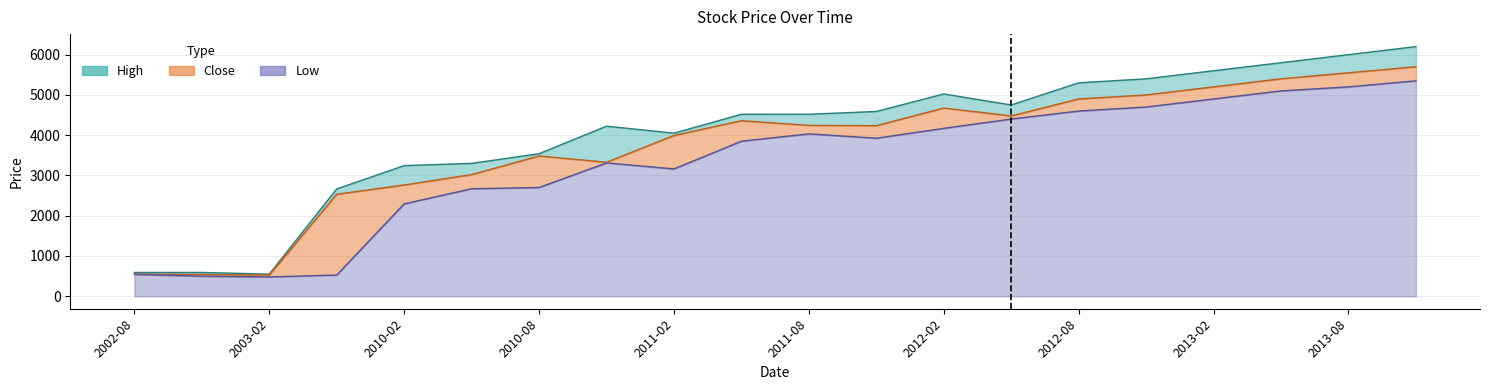

What is the highest value of the Close series?

5700.0